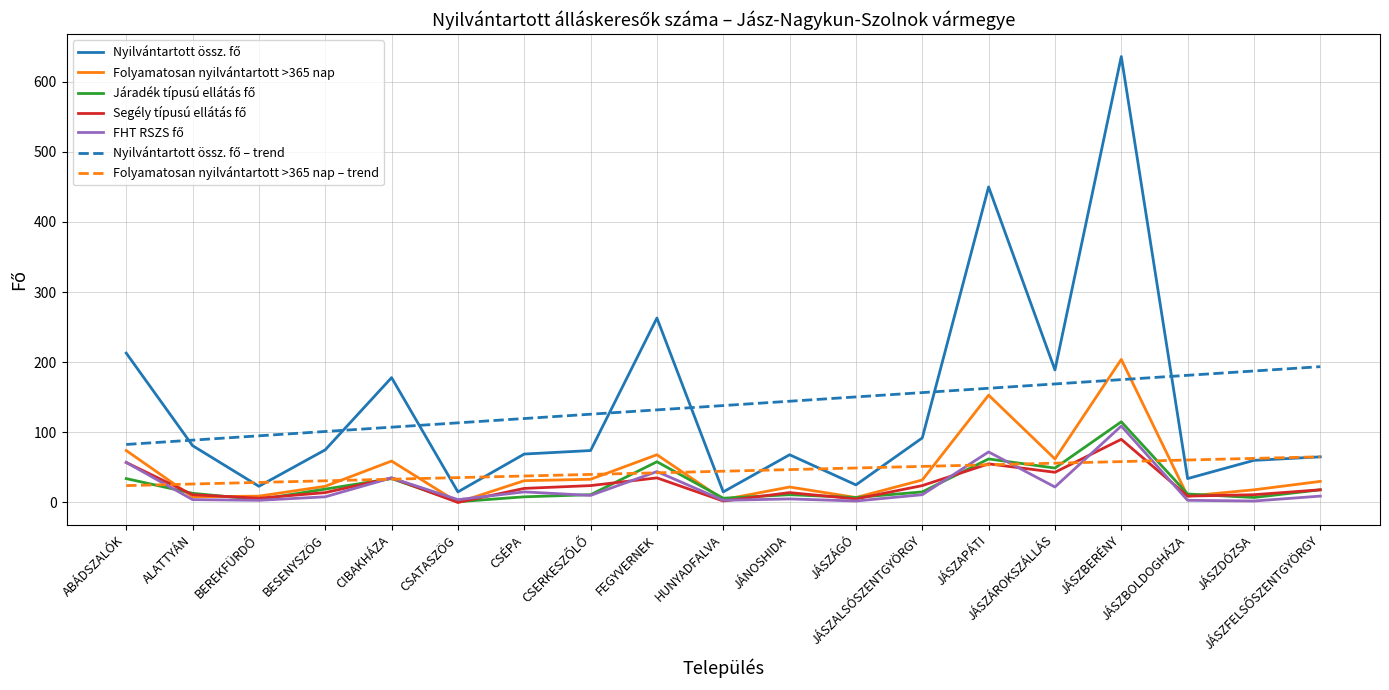

Does the chart display data point markers on the line(s)?

No